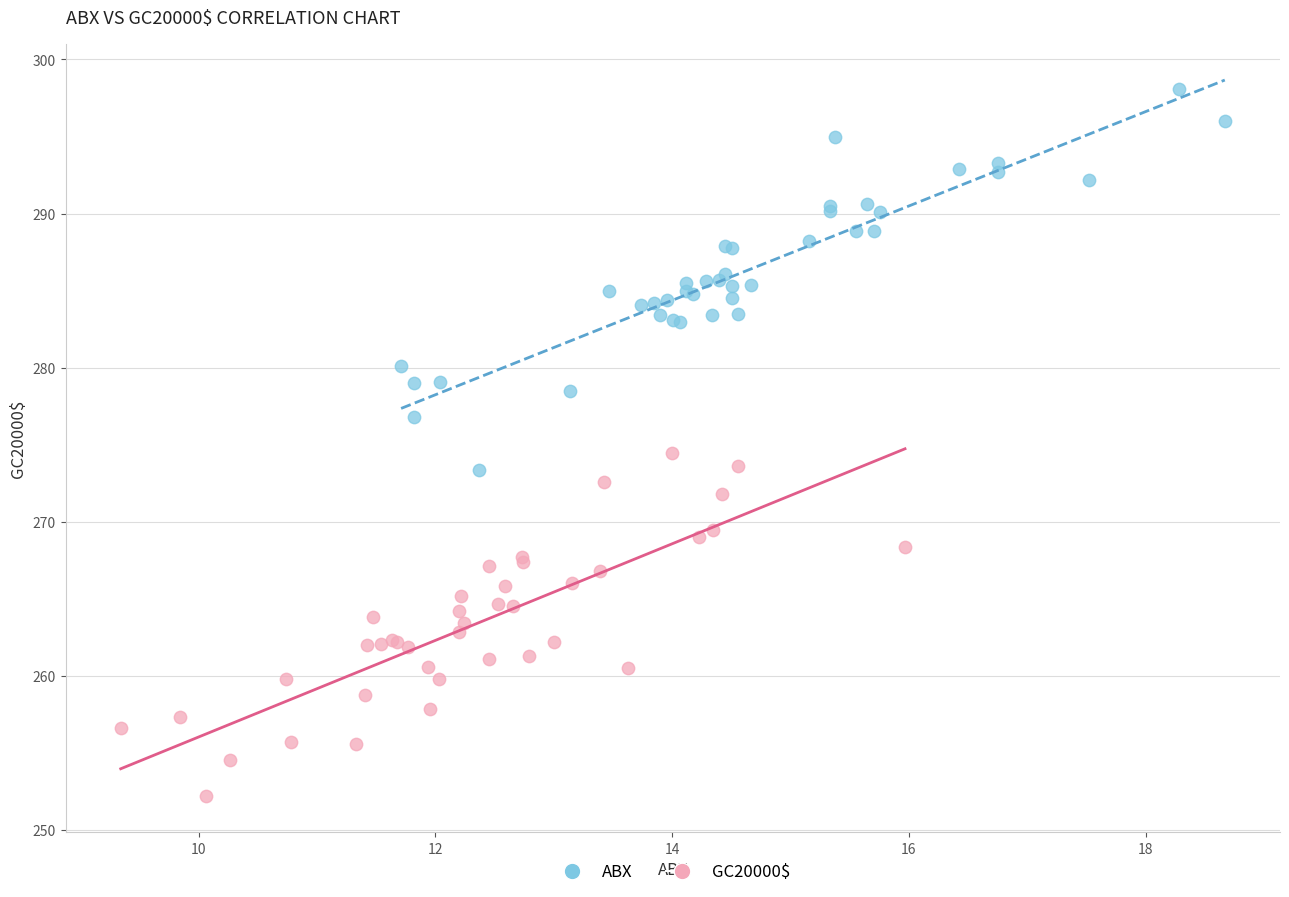

Which series contains the lowest Y value?

GC20000$